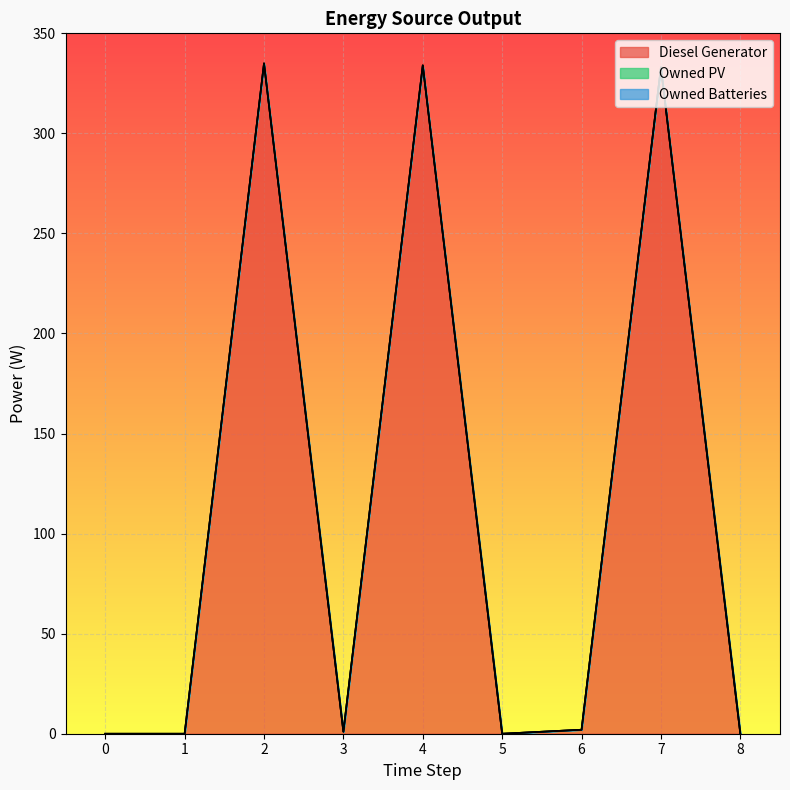

List the labels in order of Owned PV value, smallest first.

0, 1, 2, 3, 4, 5, 6, 7, 8